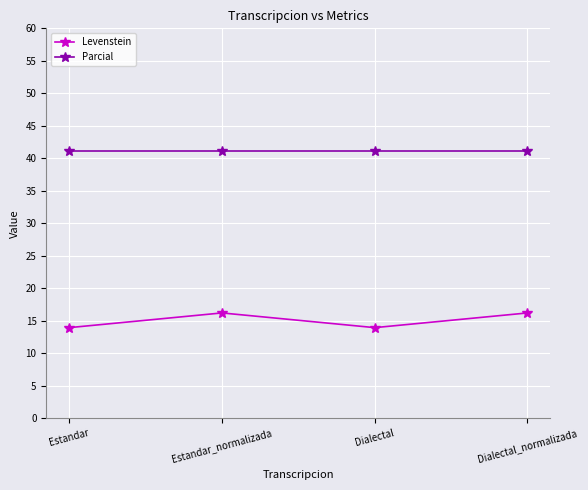

What is the value of the Parcial point at the 1st from the left?

41.2